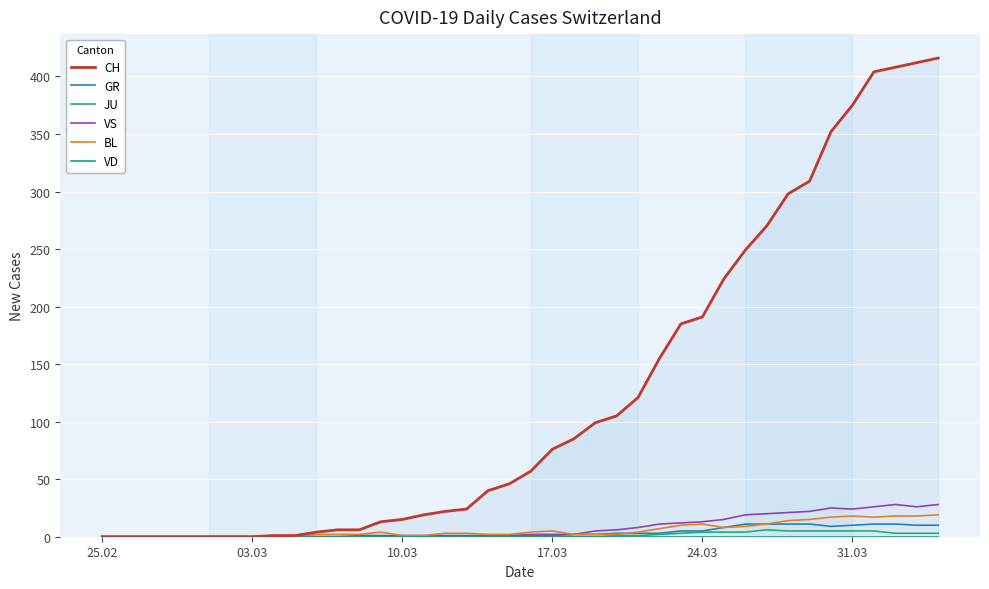

How many series are shown in this chart?

6